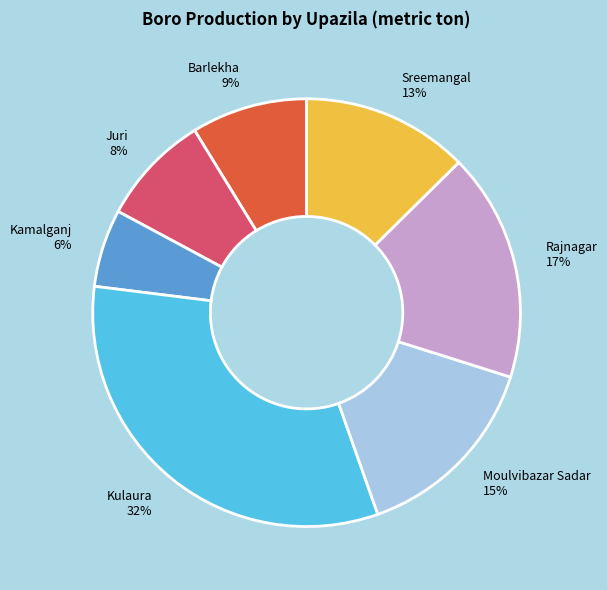

Is there a majority slice in this chart?

No